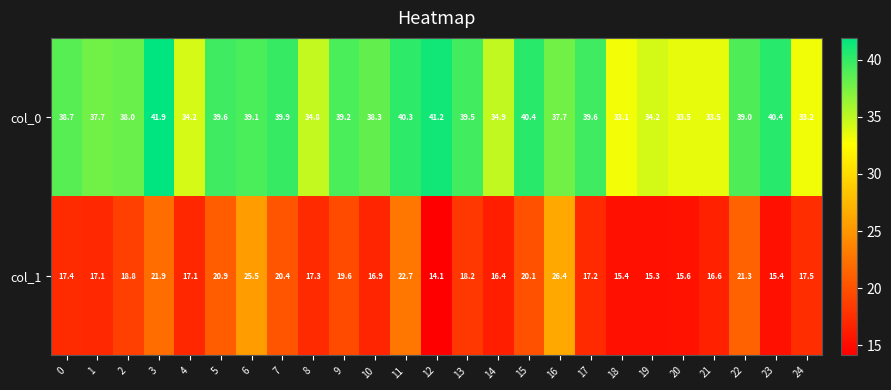

What value does the col_1 series have at 16?

26.4